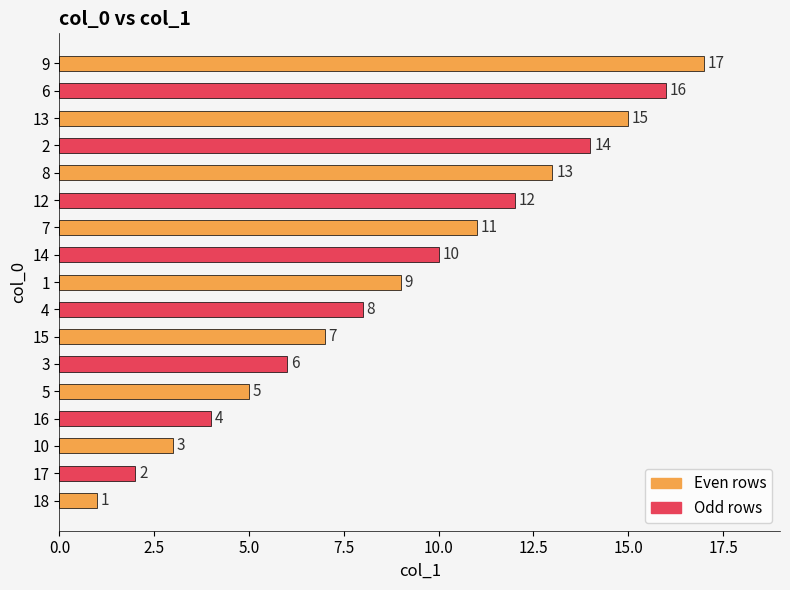

The chart shows a value of 5 at 16. True or false?

False